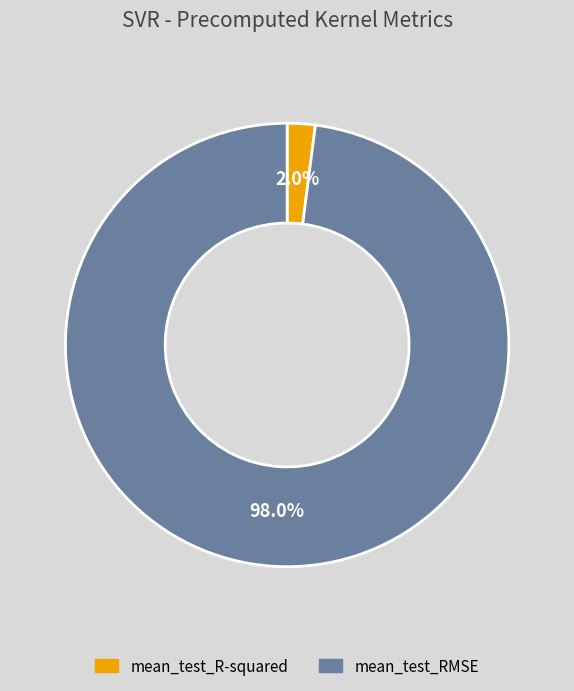

Rank the categories by value from highest to lowest.

mean_test_RMSE, mean_test_R-squared